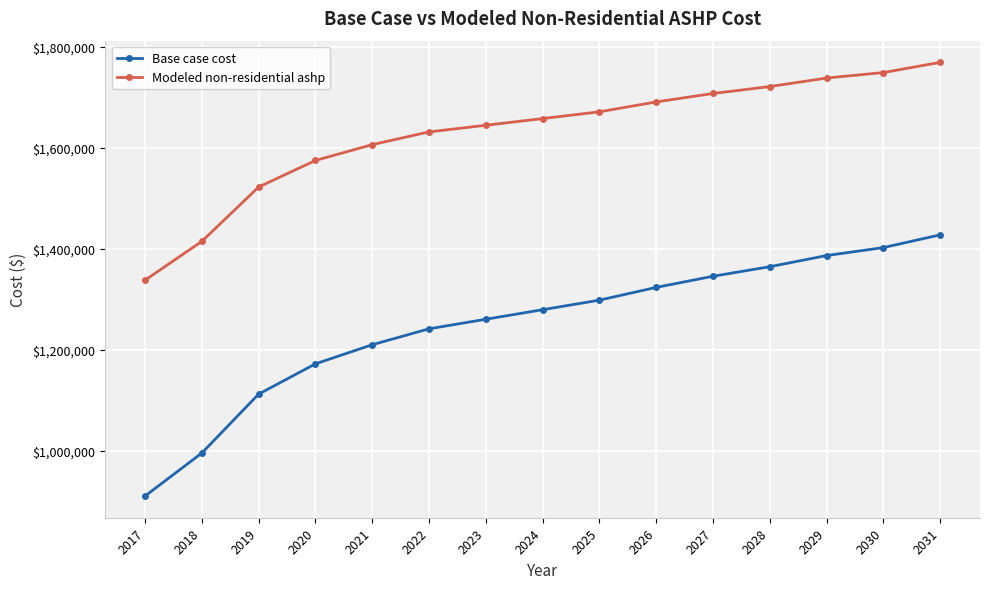

List the series in order of their overall mean, highest first.

Modeled non-residential ashp, Base case cost